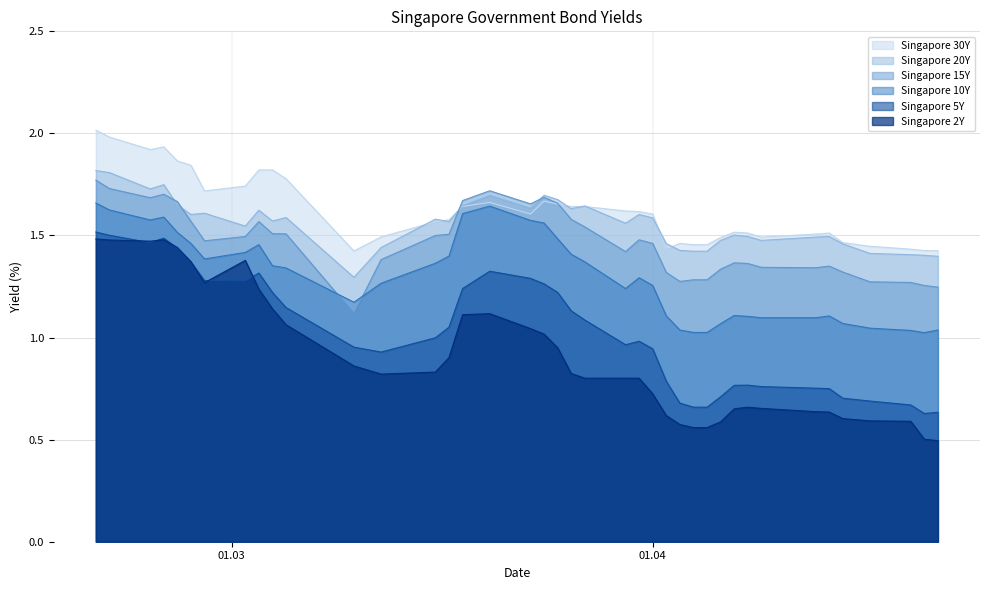

What is the minimum value shown in the chart?

0.5